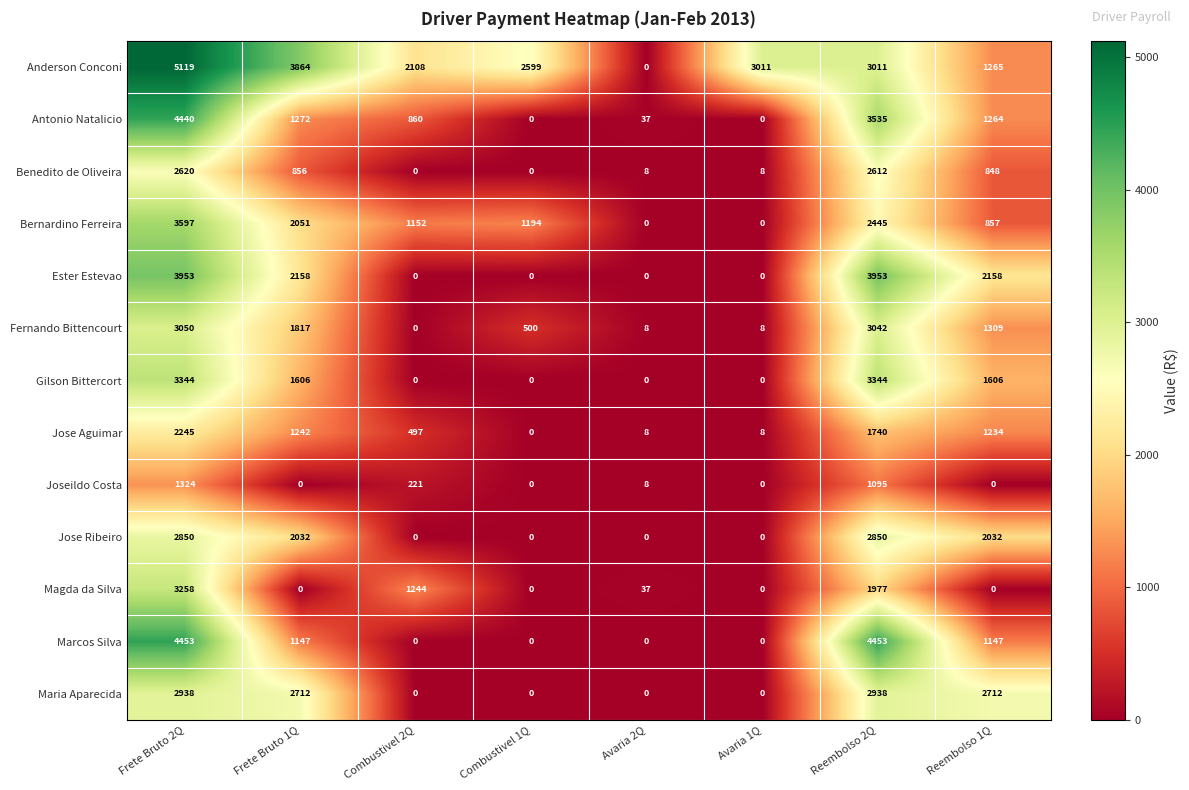

What is the difference between the Jose Ribeiro values at Frete Bruto 2Q and Avaria 1Q?

2850